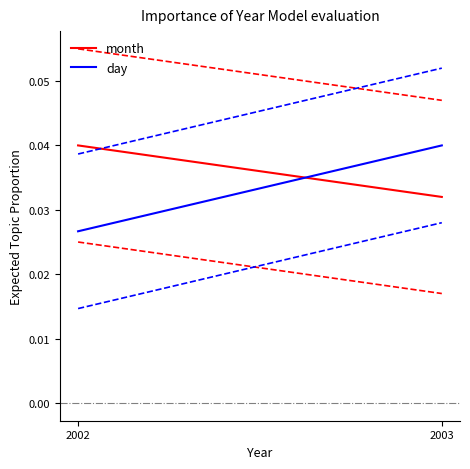

Which series changed the most between 2002 and 2003?

day